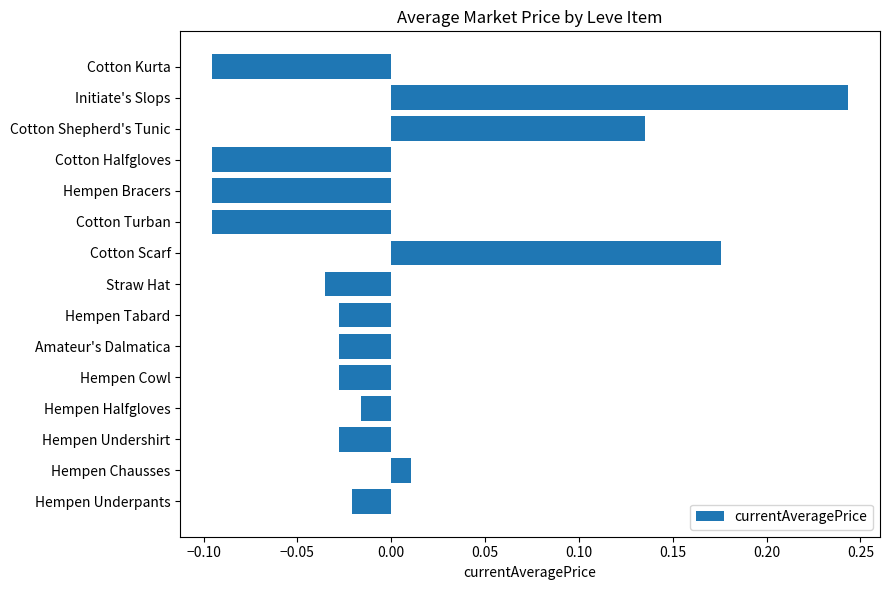

Which label corresponds to the largest value in the chart?

Initiate's Slops